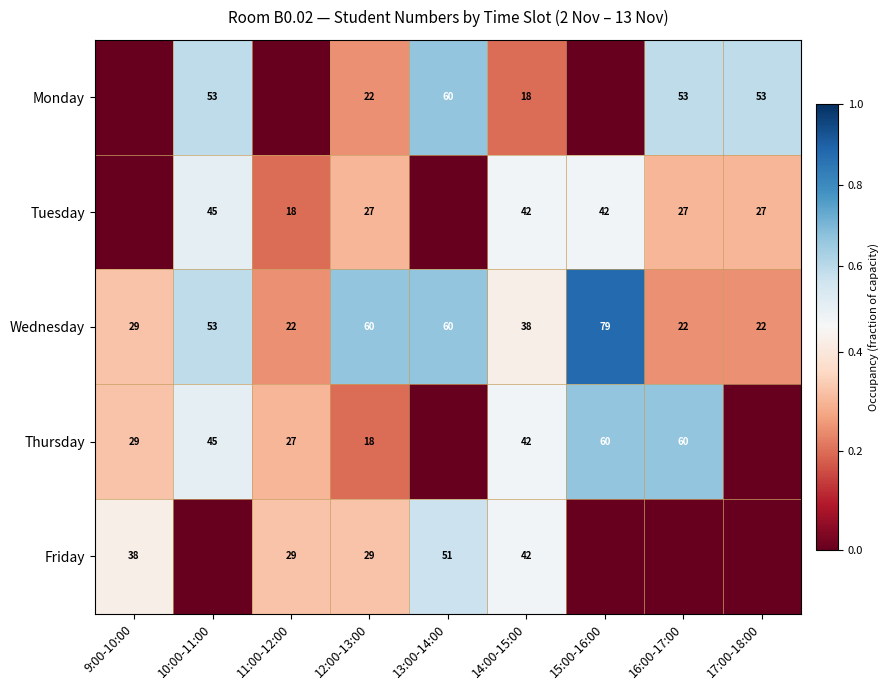

Is it true that Friday equals 29 at 11:00-12:00?

True